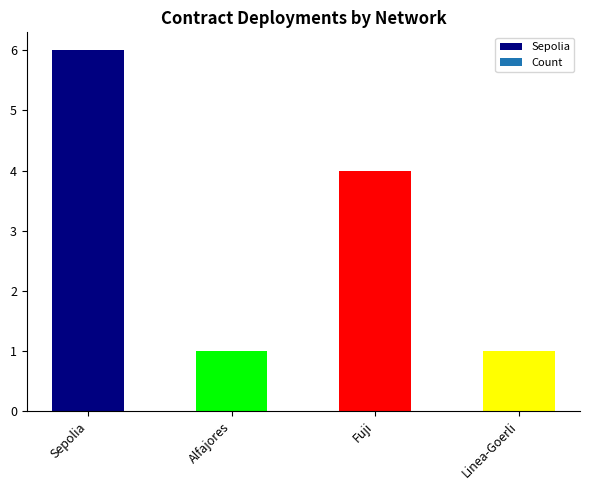

The chart shows a value of 6 at Sepolia. True or false?

True